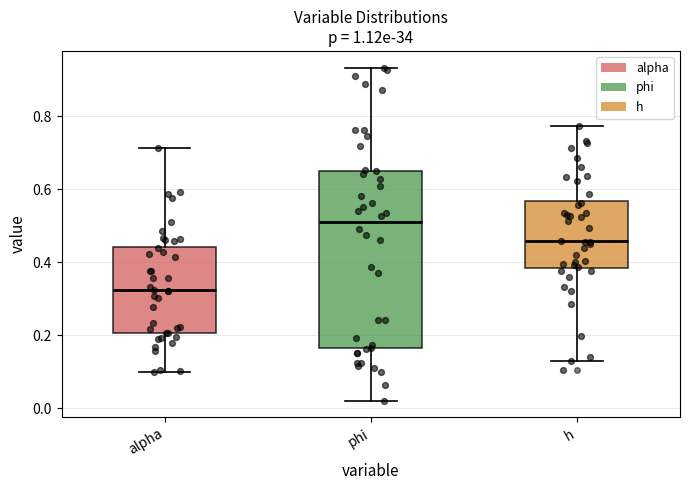

Reading left to right, read every box against the y-axis: the position of its median line, the range the box covers, and the ends of its whiskers. The values are not printed on the chart, so give them approximately, as read against the axis.

alpha: median 0.32, box 0.20 to 0.44, whiskers 0.10 to 0.72
phi: median 0.50, box 0.16 to 0.66, whiskers 0.02 to 0.94
h: median 0.46, box 0.38 to 0.56, whiskers 0.12 to 0.78